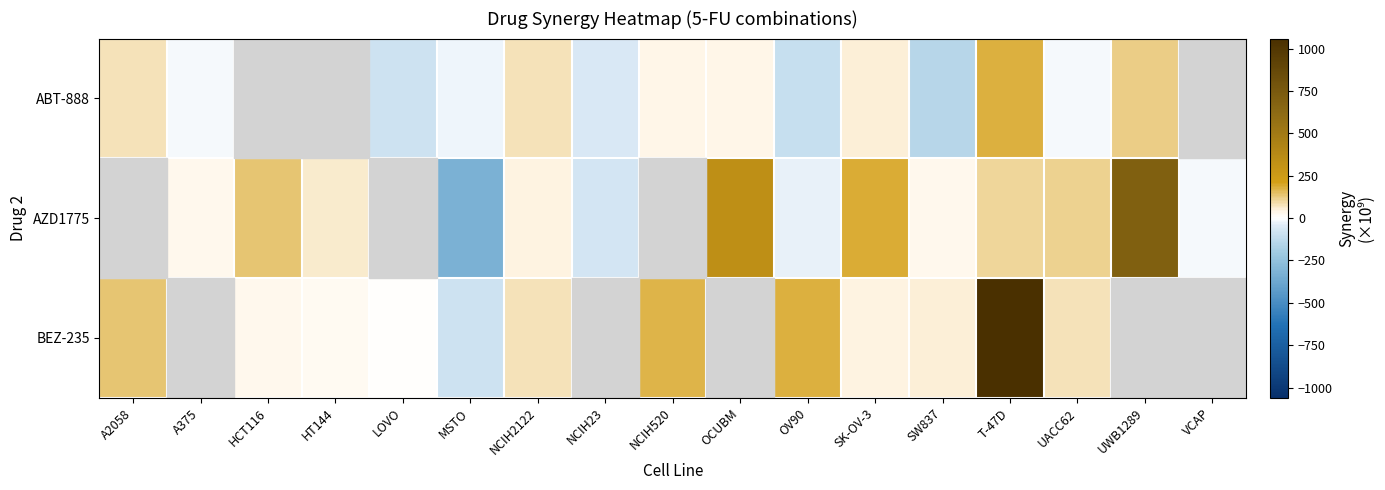

Which series has the largest range (max minus min)?

BEZ-235